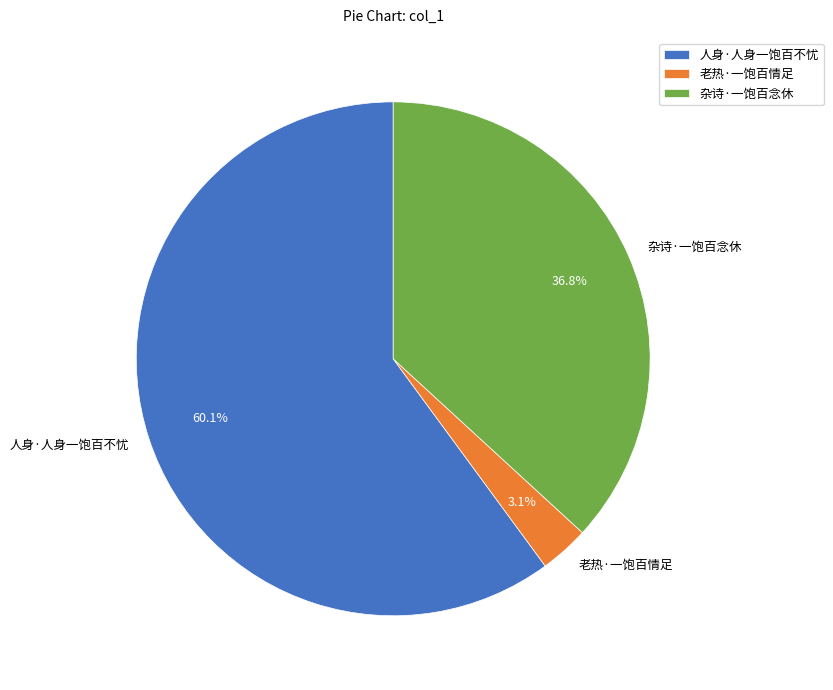

The 杂诗·一饱百念休 slice represents 37% of the pie. True or false?

True